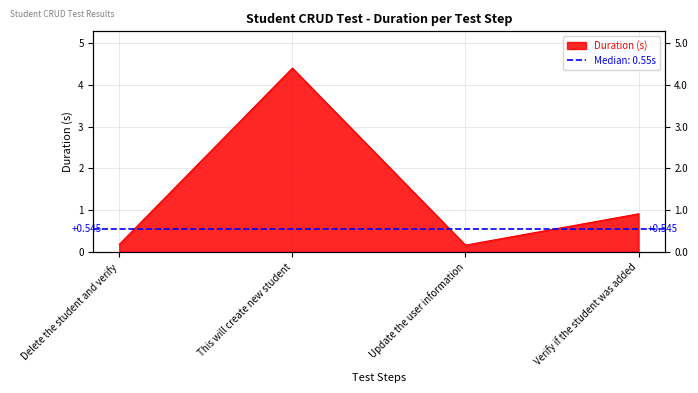

How many interior local valleys (lower than both neighbors) does the data have?

1